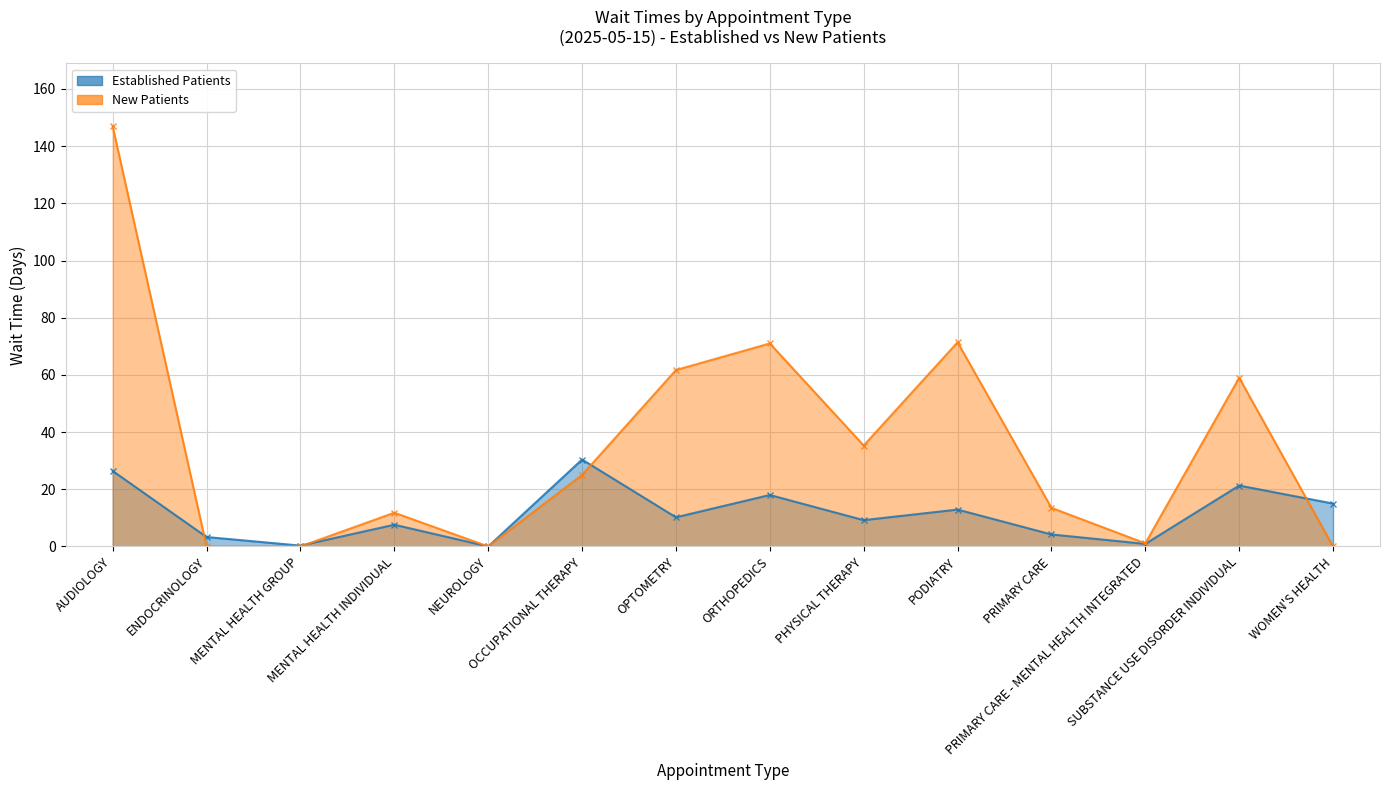

The value of Established Patients at AUDIOLOGY is 26.4. True or false?

True